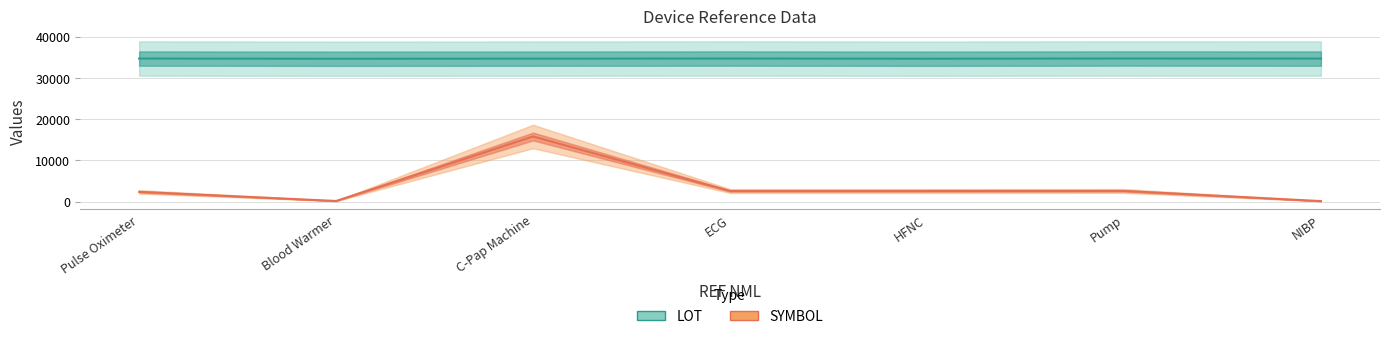

At which category is the sum across all series the highest?

C-Pap Machine